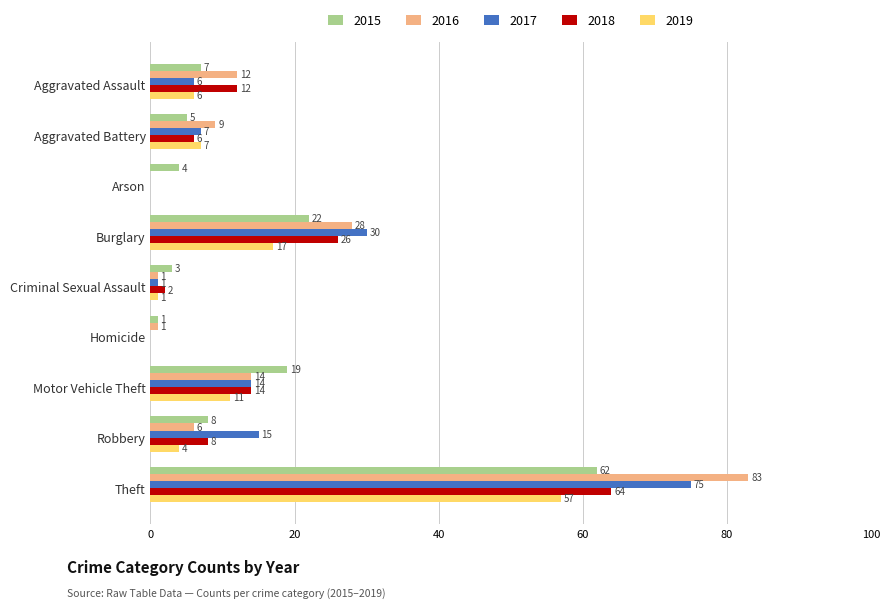

What is the sum of all 2019 values?

103